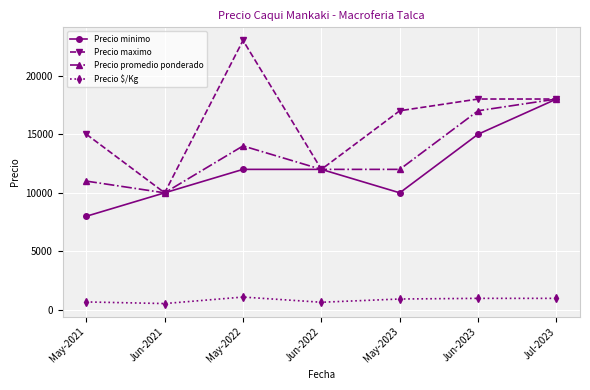

True or false: Precio $/Kg and Precio promedio ponderado intersect in this chart.

False